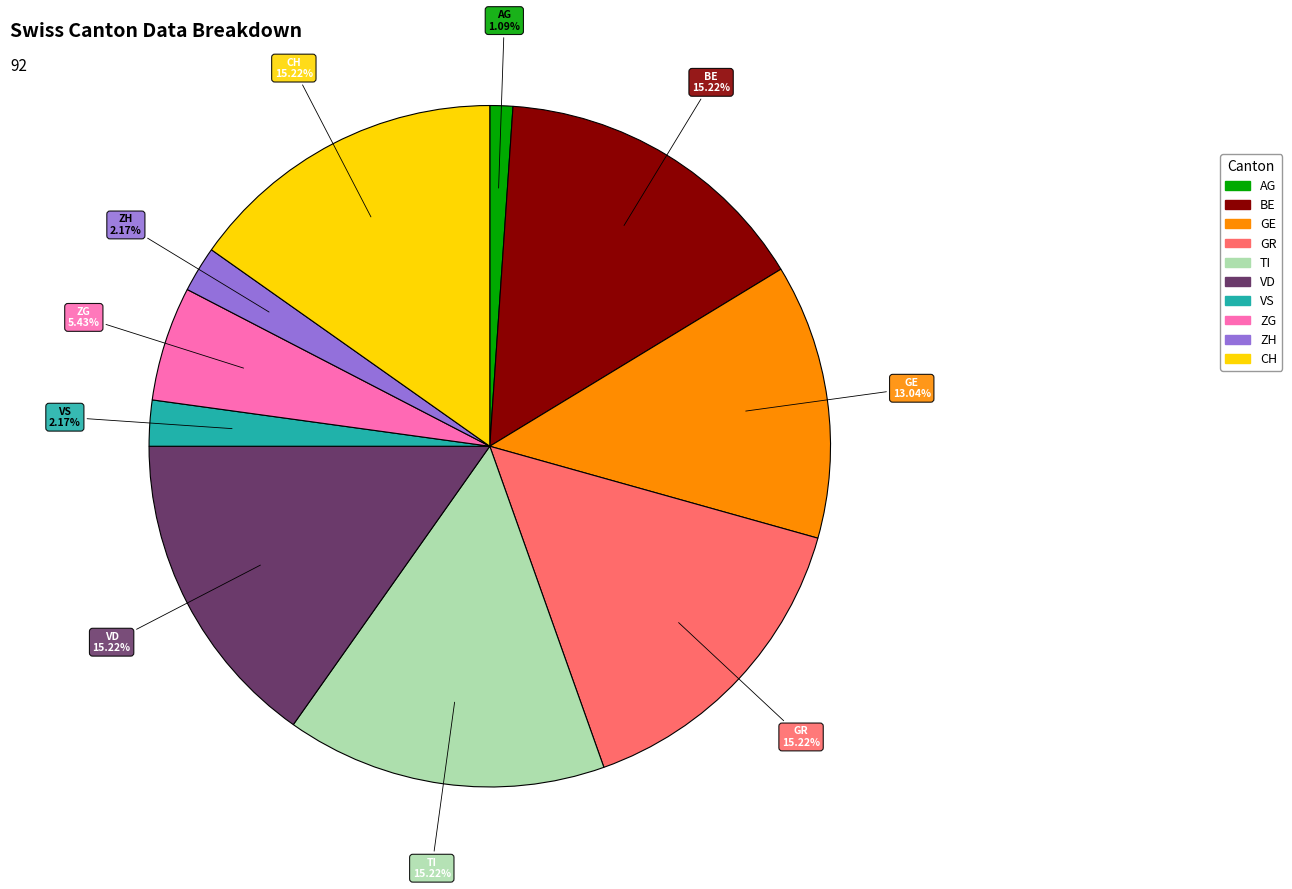

Count the number of slices in the pie.

10